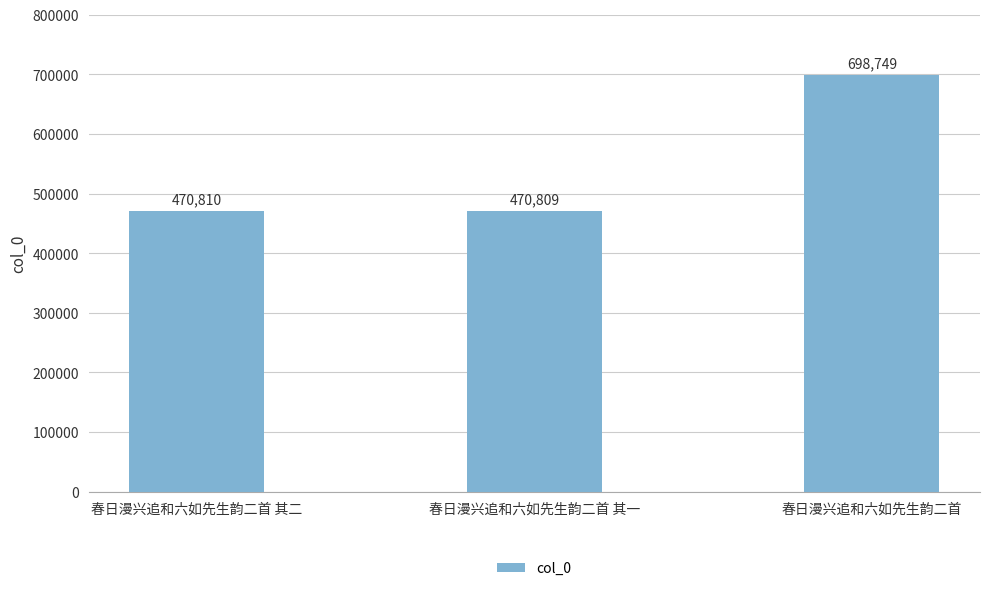

The chart shows a value of 698749 at 春日漫兴追和六如先生韵二首. True or false?

True